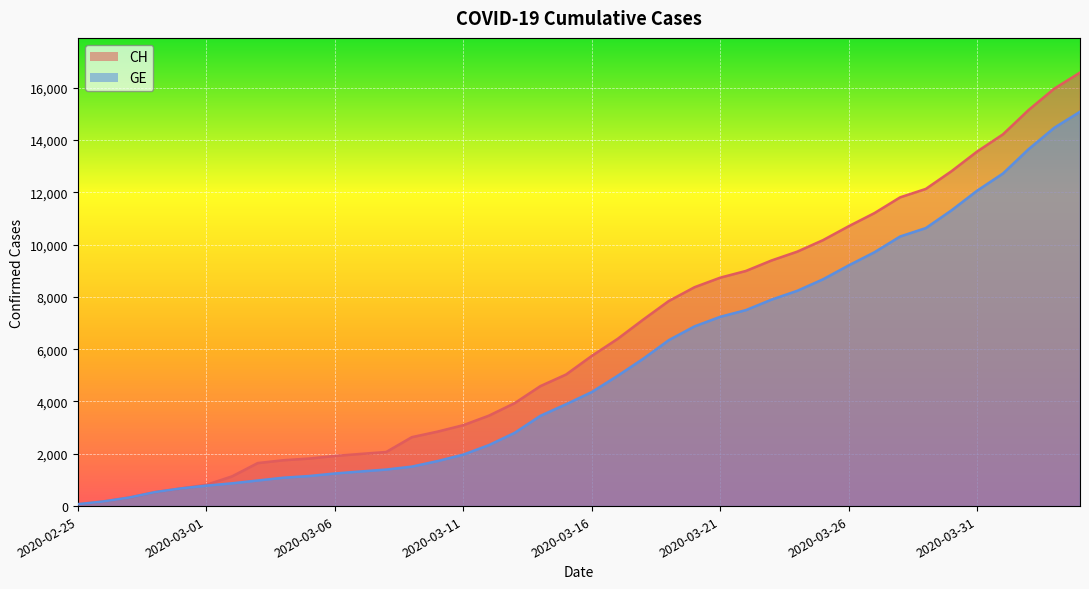

Does the chart display data point markers on the line(s)?

No